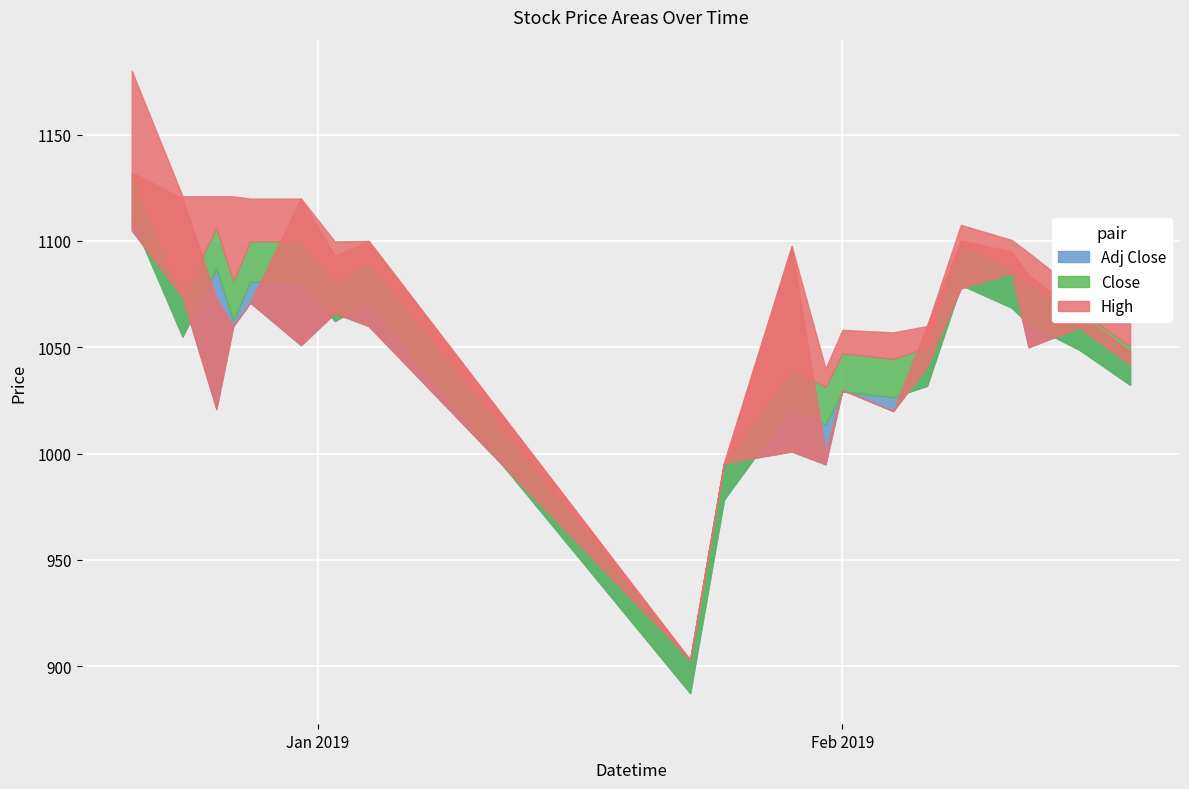

List the labels in order of Close value, smallest first.

2019-01-23, 2019-01-25, 2019-01-31, 2019-01-29, 2019-02-04, 2019-02-01, 2019-02-06, 2019-02-18, 2019-02-15, 2018-12-24, 2019-02-12, 2018-12-27, 2019-01-02, 2019-02-11, 2019-01-04, 2019-02-08, 2018-12-28, 2018-12-31, 2018-12-26, 2018-12-21